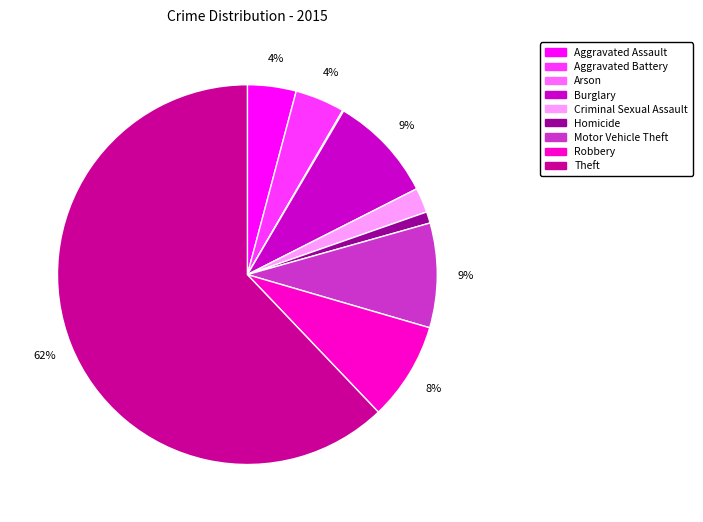

Which category has the biggest portion of the pie?

Theft